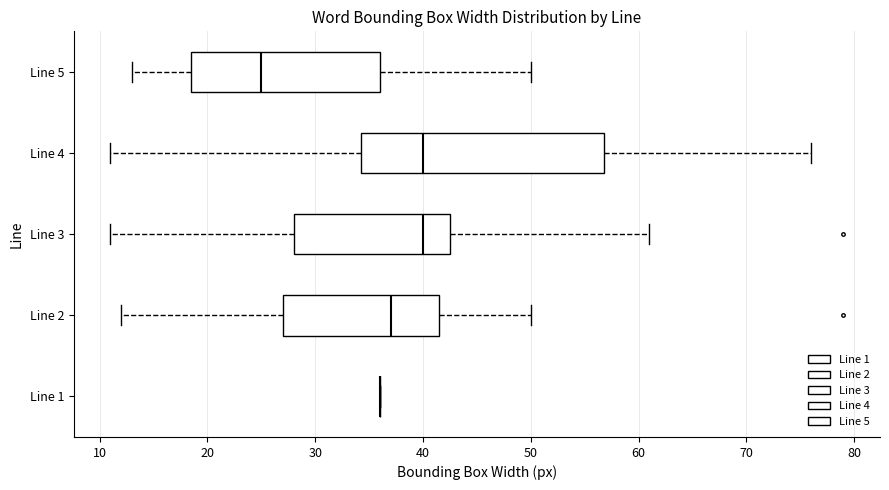

Reading bottom to top, read every box against the x-axis: the position of its median line, the range the box covers, and the ends of its whiskers. The values are not printed on the chart, so give them approximately, as read against the axis.

Line 1: box collapsed to a line at 36, whiskers 36 to 36
Line 2: median 37, box 27 to 42, whiskers 12 to 50
Line 3: median 40, box 28 to 43, whiskers 11 to 61
Line 4: median 40, box 34 to 57, whiskers 11 to 76
Line 5: median 25, box 19 to 36, whiskers 13 to 50